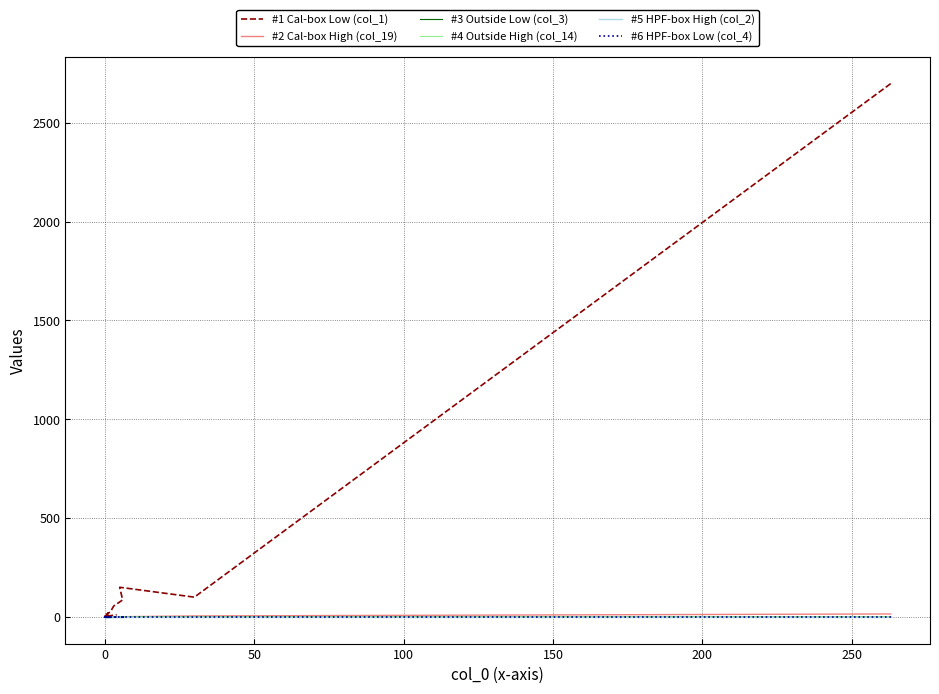

What is the label of the 13th point from the left?

12